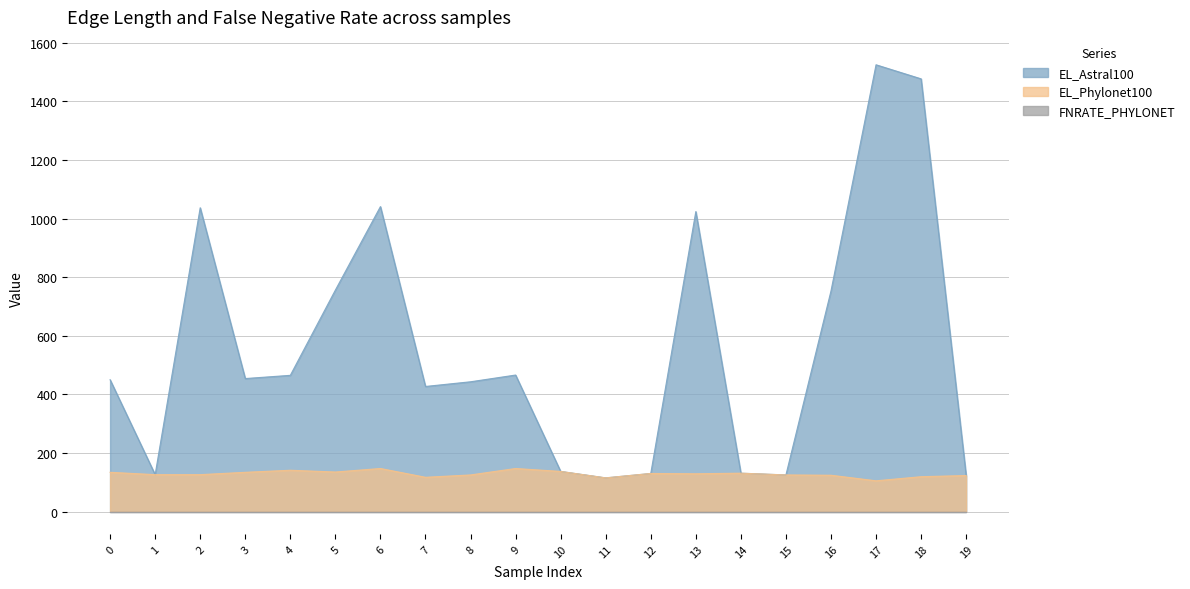

What is the difference between the EL_Phylonet100 values at 13 and 0?

5